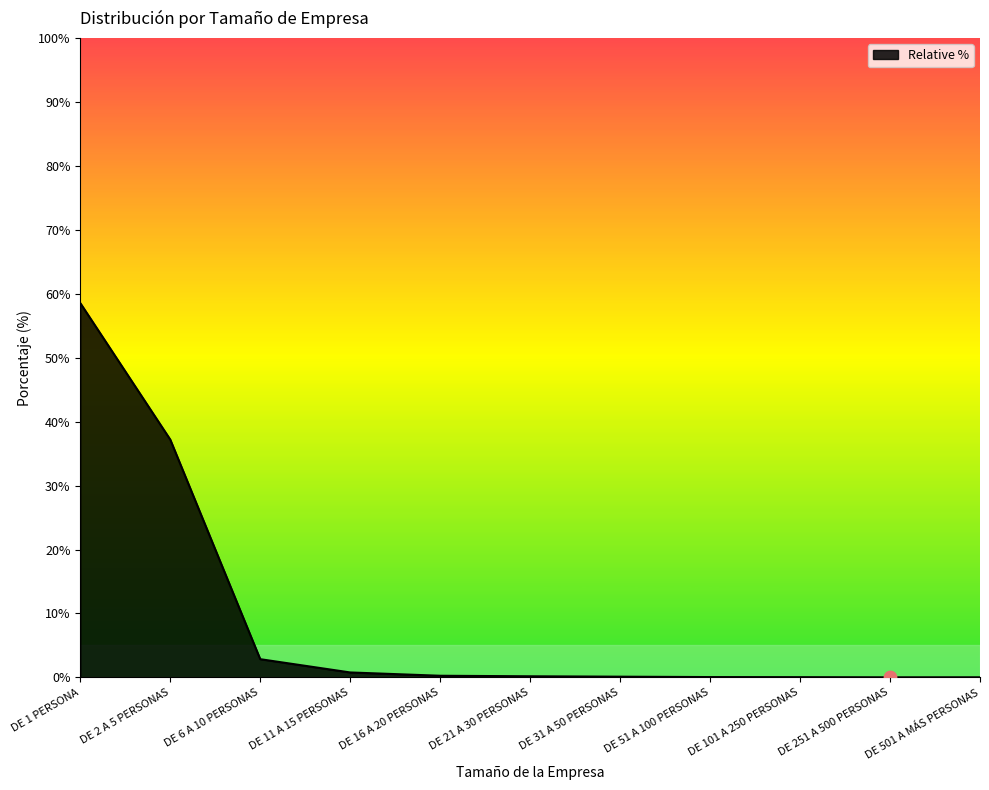

Approximately how many times larger is the value at DE 1 PERSONA compared to DE 6 A 10 PERSONAS?

20.6